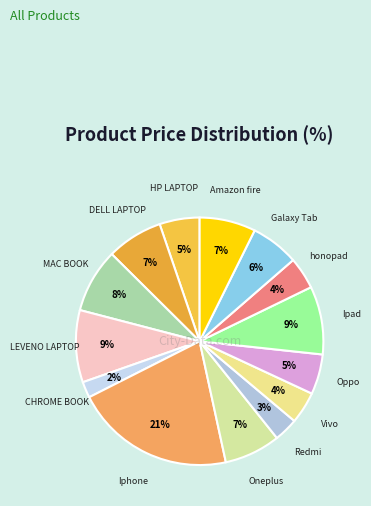

How many segments does this pie chart have?

14